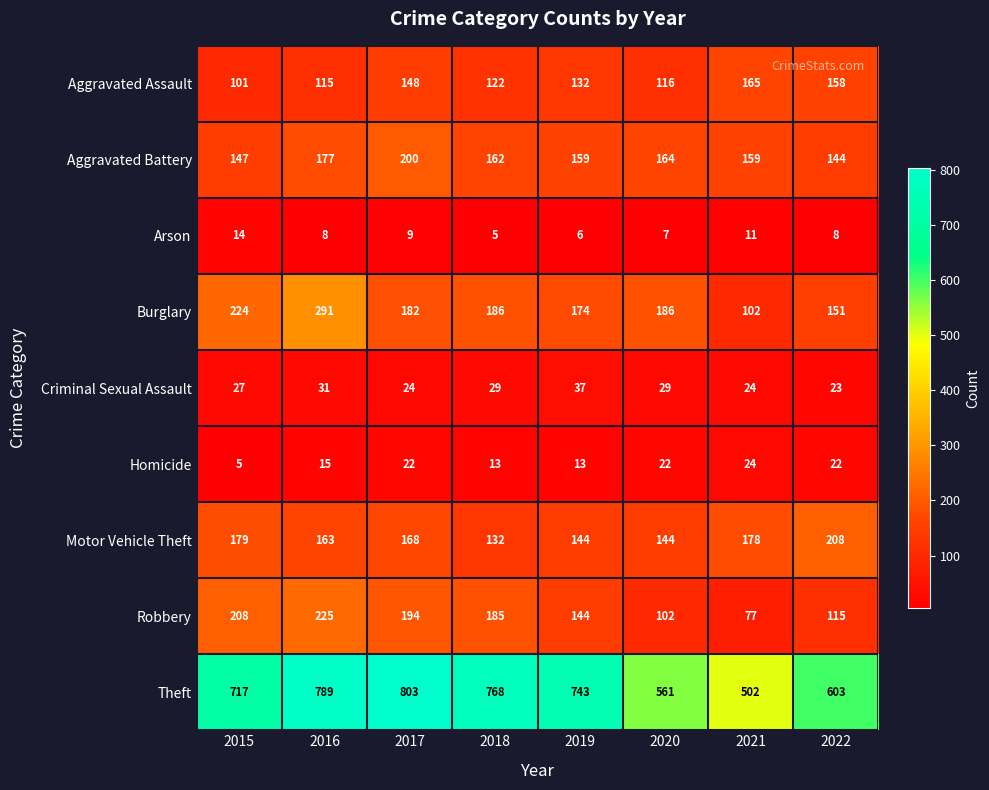

The value of Theft at 2015 is 377. True or false?

False